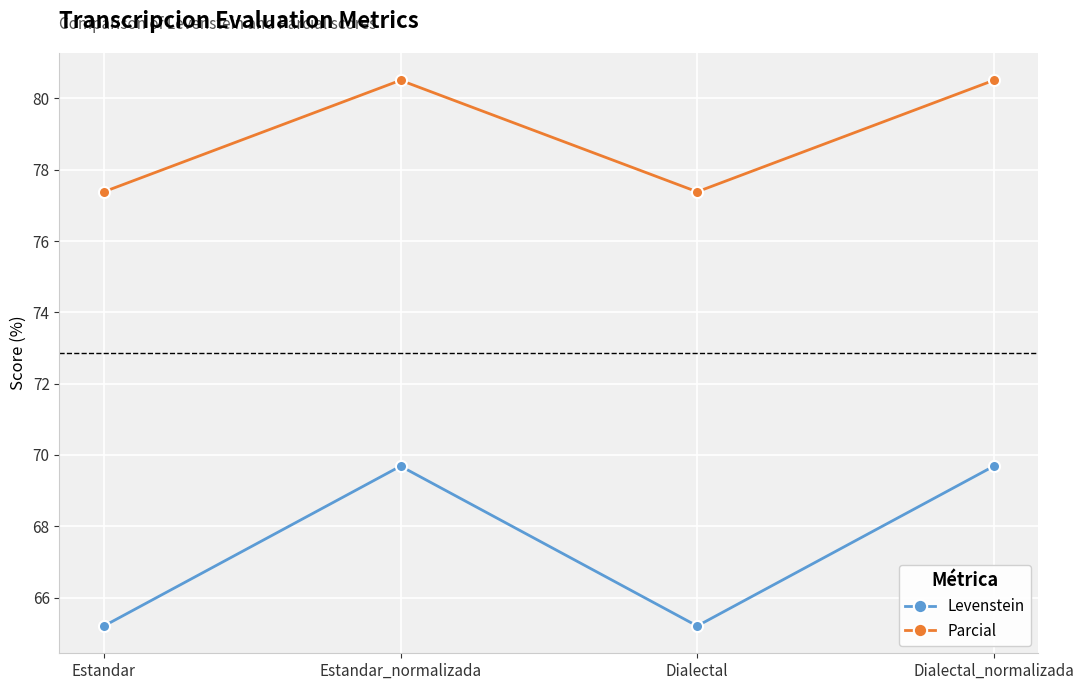

What is the label of the 4th point from the right?

Estandar